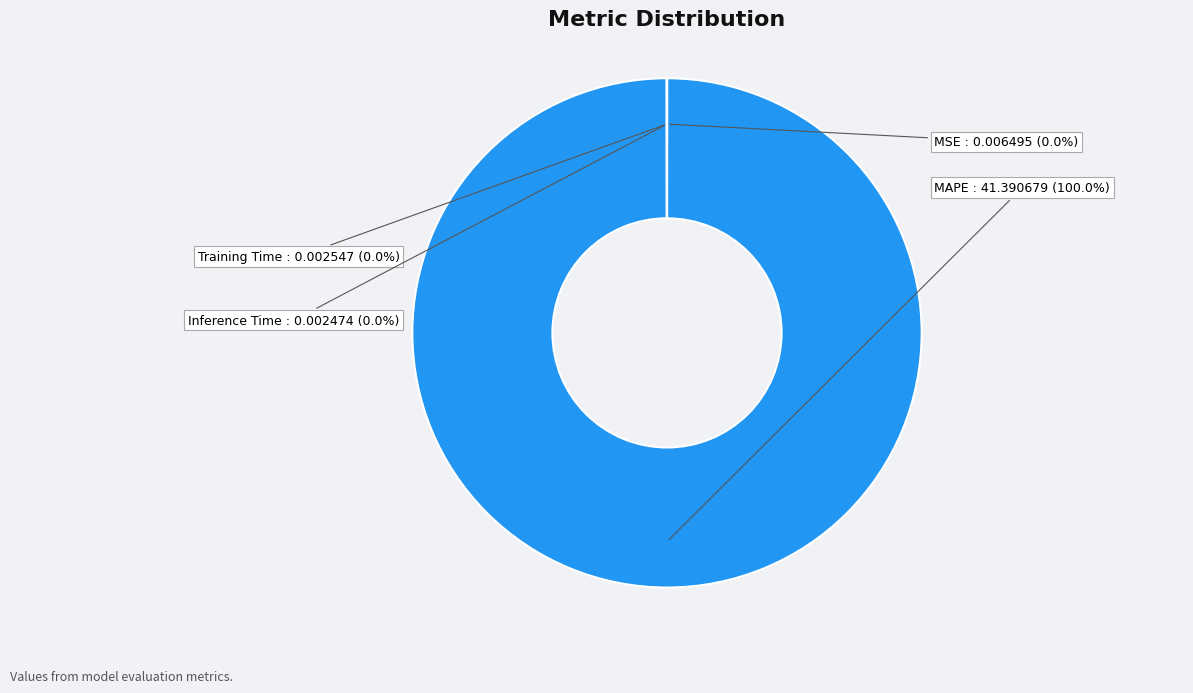

Which category accounts for the majority?

MAPE